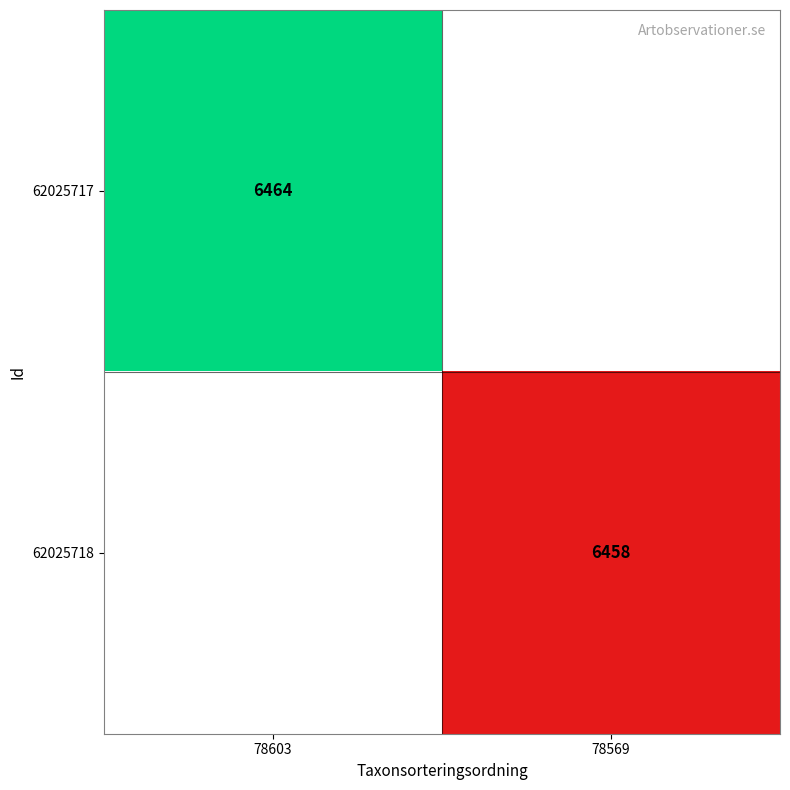

The value of 62025717 at 78603 is 4099. True or false?

False